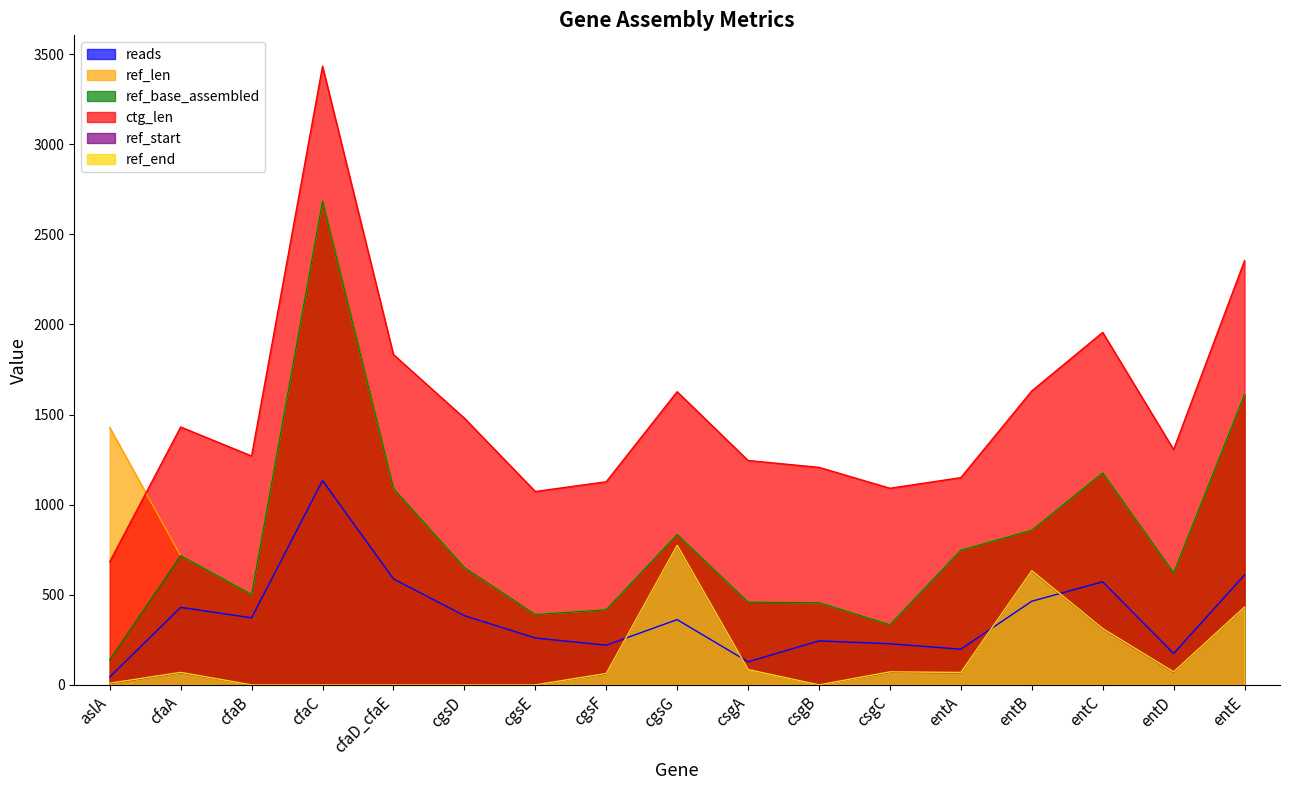

At which category is the sum across all series the highest?

cfaC